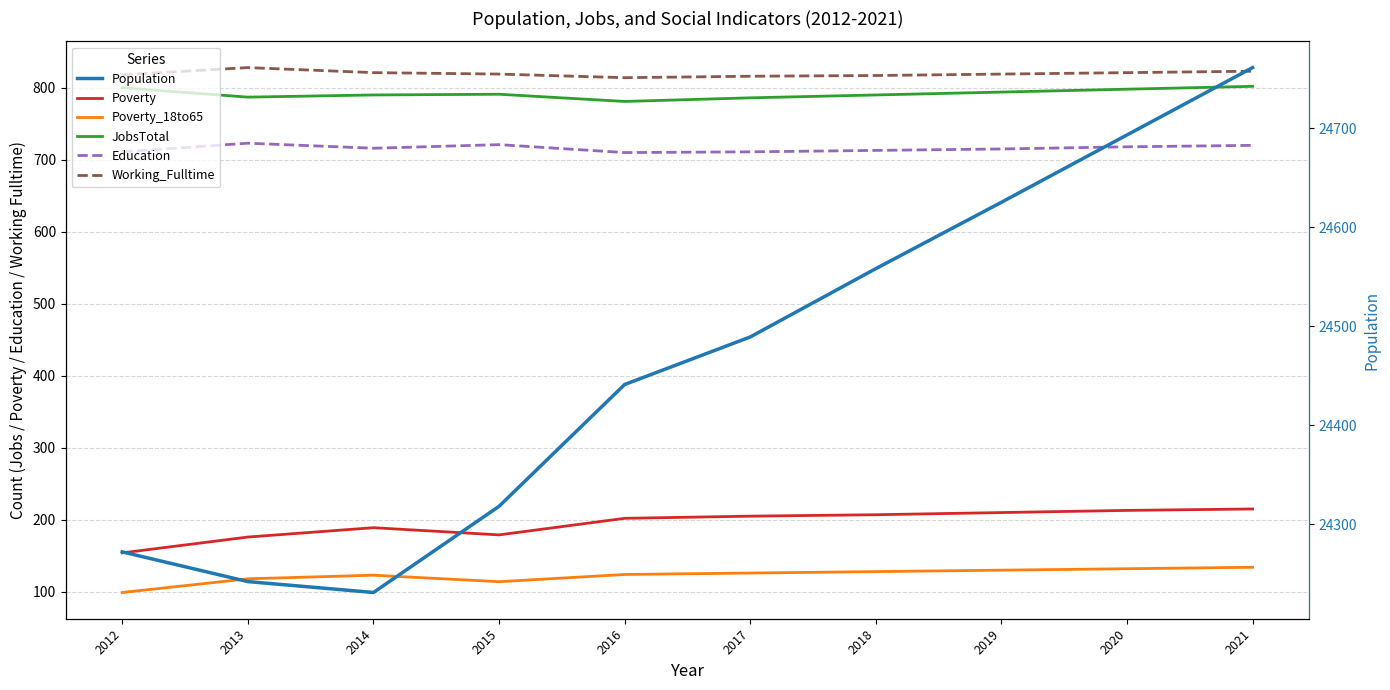

The value of Poverty_18to65 at 2016 is 124. True or false?

True